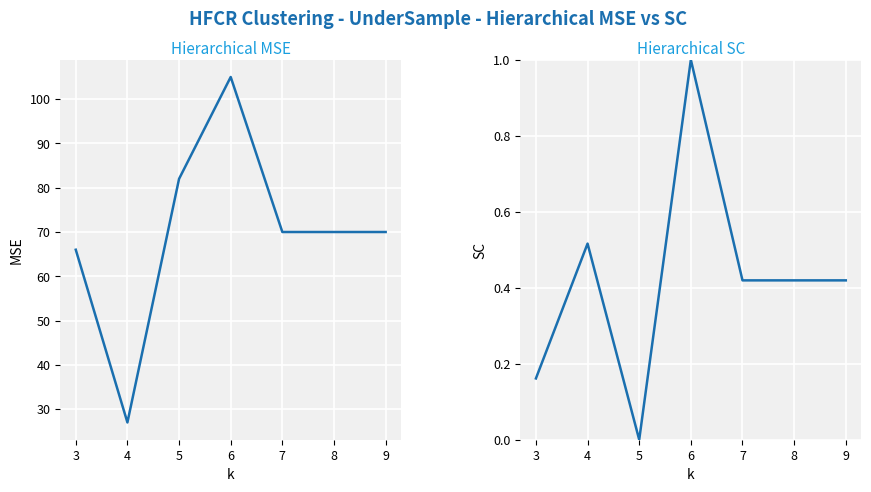

Where is the first local maximum for Series 1?

6